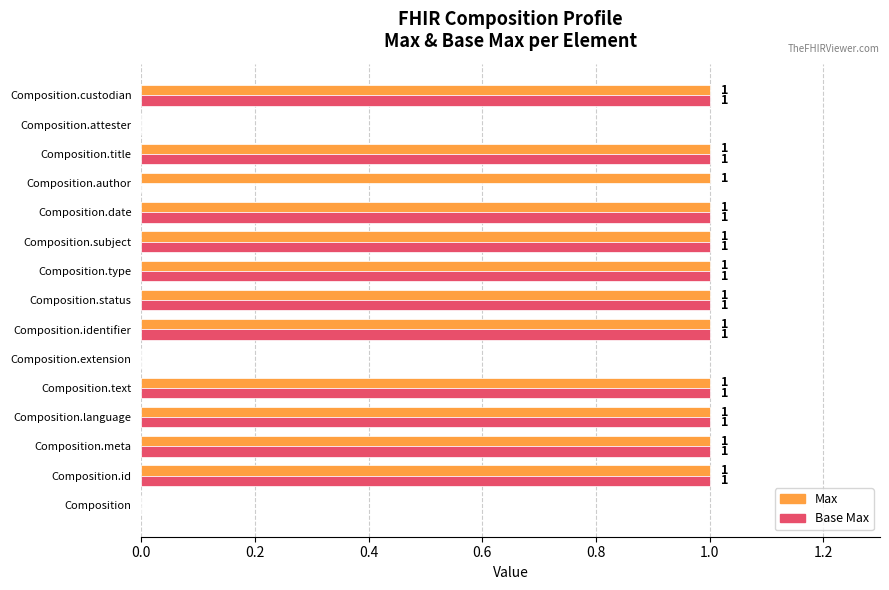

How many series are shown in this chart?

2